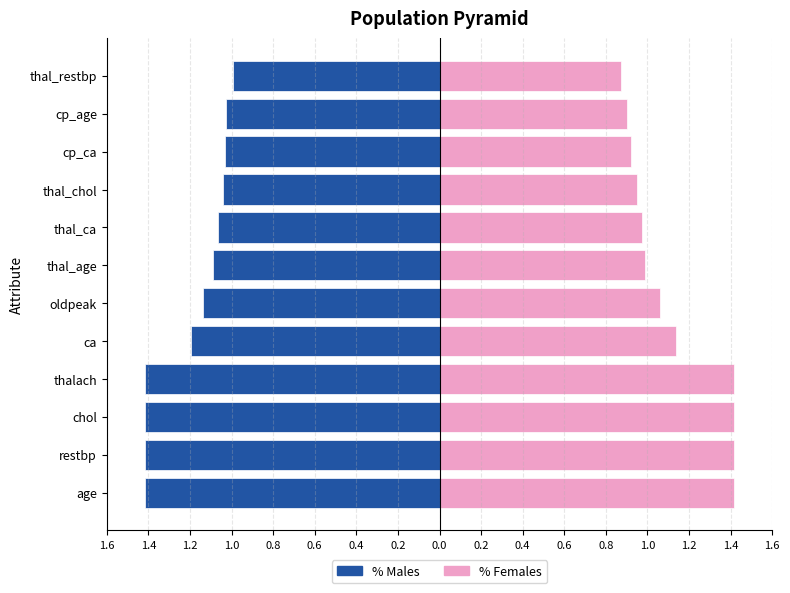

Between thal_age and thal_chol, which series saw the biggest shift?

% Males